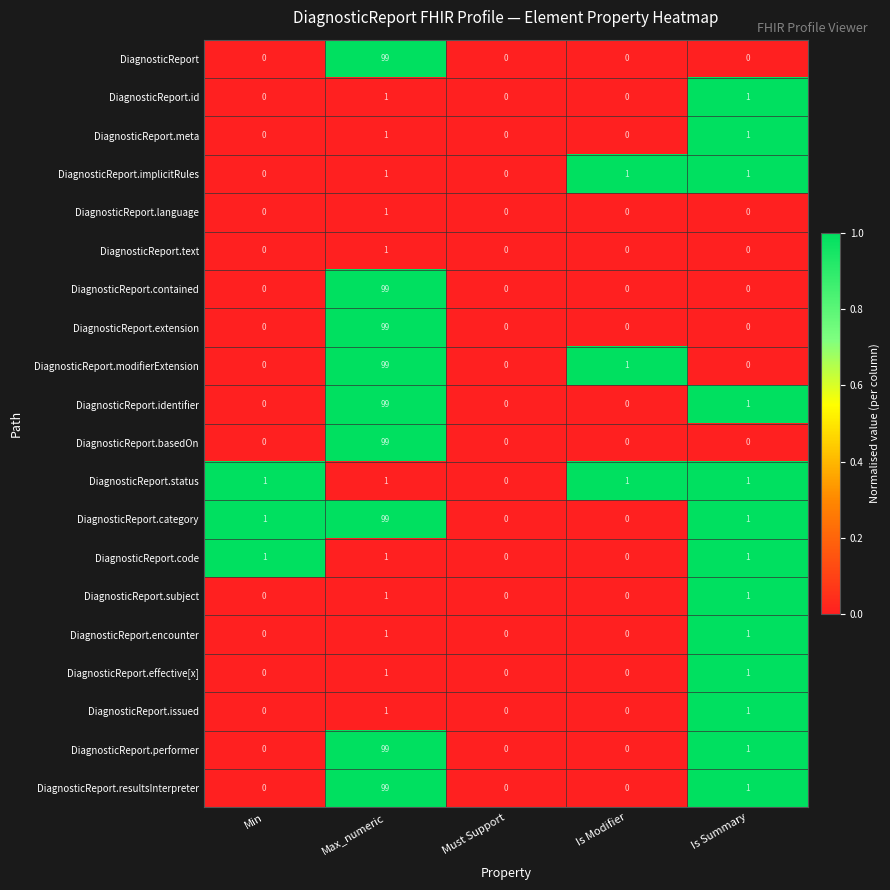

How many values in the DiagnosticReport series exceed 0?

1